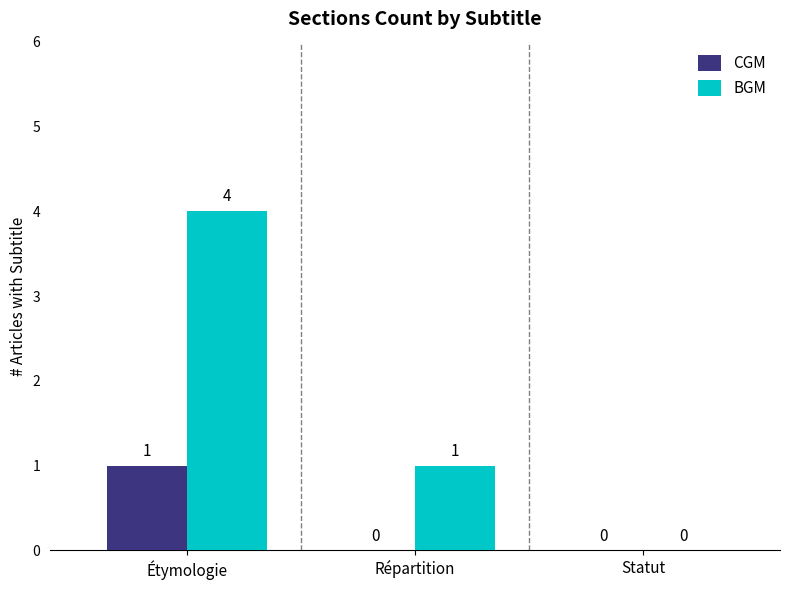

The CGM series shows 1 at Étymologie. True or false?

True